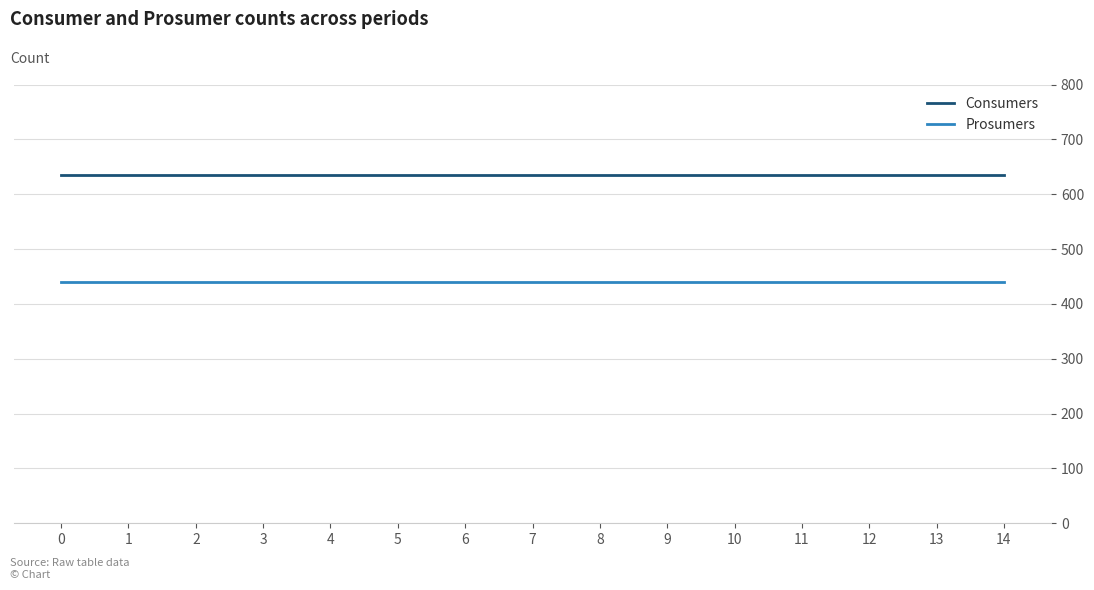

What is the spread (max minus min) of values at 6?

195